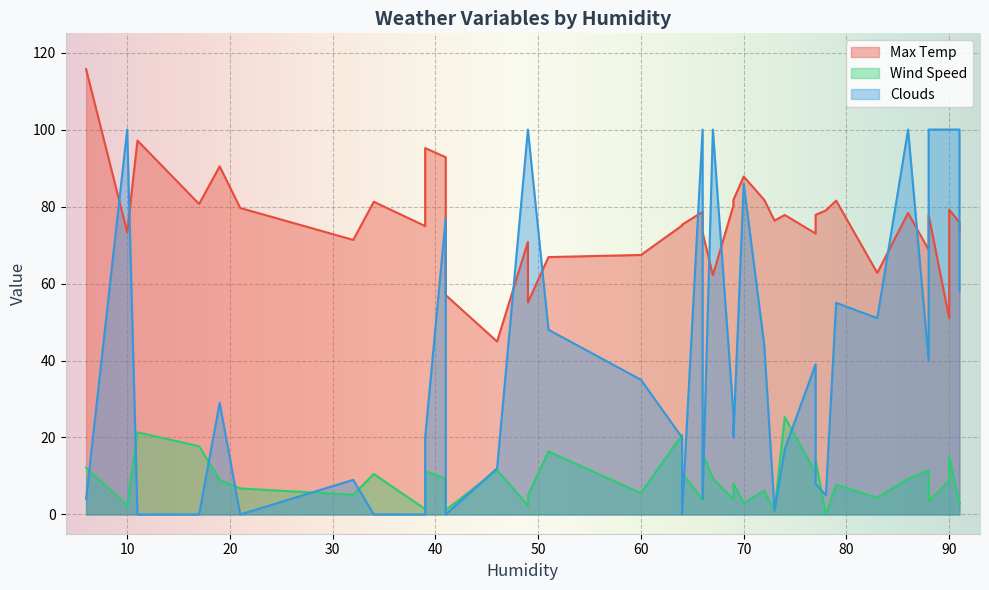

What is the approximate value of Clouds at 19?

29.0